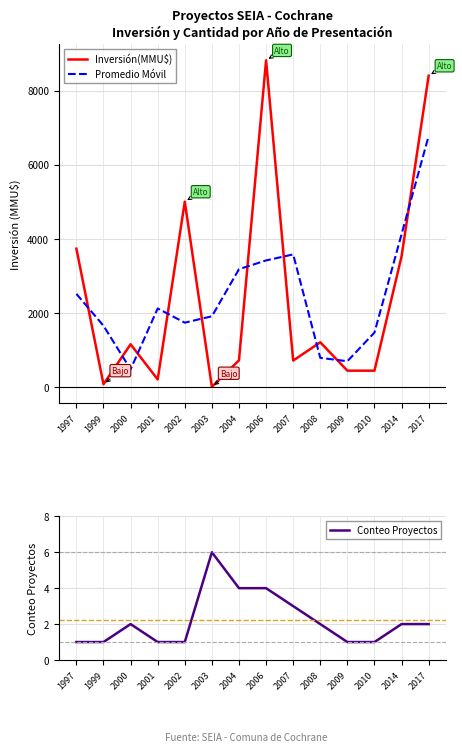

Reading right to left, transcribe all the data shown in this chart.

Inversión(MMU$): 2017=8400	2014=3524	2010=437	2009=437	2008=1203	2007=710	2006=8815	2004=716	2003=0	2002=5000	2001=200	2000=1150	1999=70	1997=3730
Promedio Móvil: 2017=6774	2014=4120	2010=1466	2009=692	2008=783	2007=3576	2006=3413	2004=3177	2003=1905	2002=1733	2001=2116	2000=473	1999=1650	1997=2510
Conteo Proyectos: 2017=2	2014=2	2010=1	2009=1	2008=2	2007=3	2006=4	2004=4	2003=6	2002=1	2001=1	2000=2	1999=1	1997=1